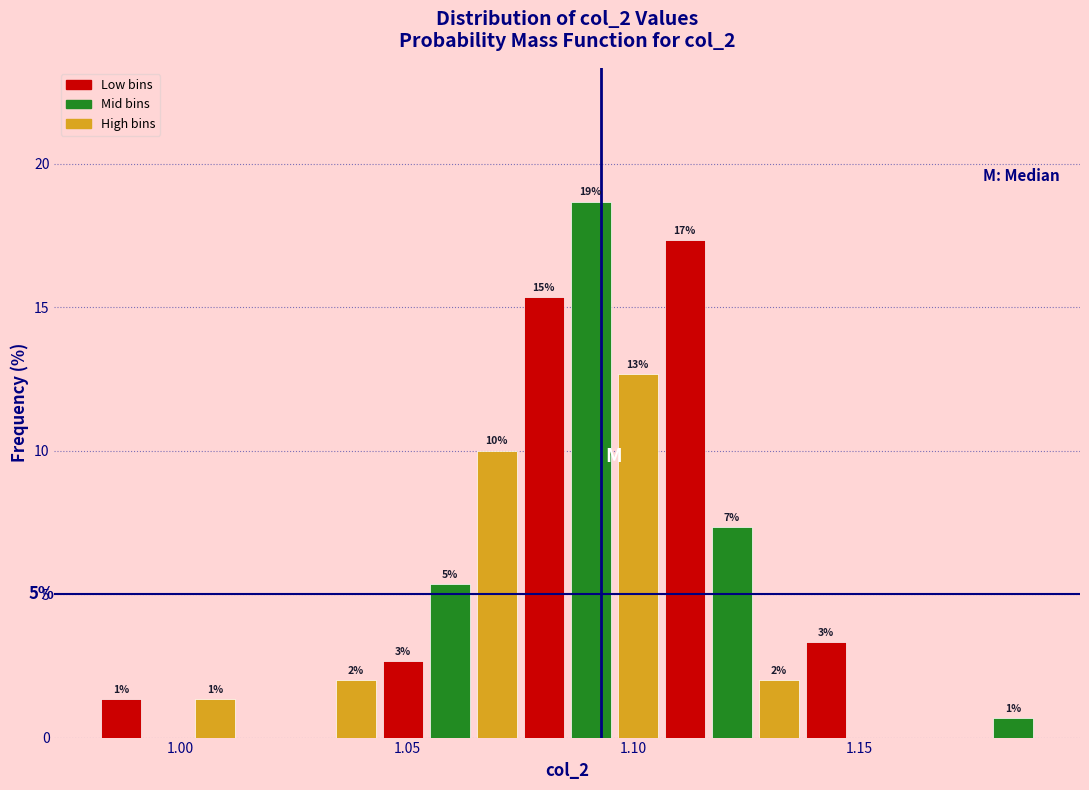

Around what value on the x-axis is the tallest bar? Give the approximate position of its centre, as read against the axis.

1.090